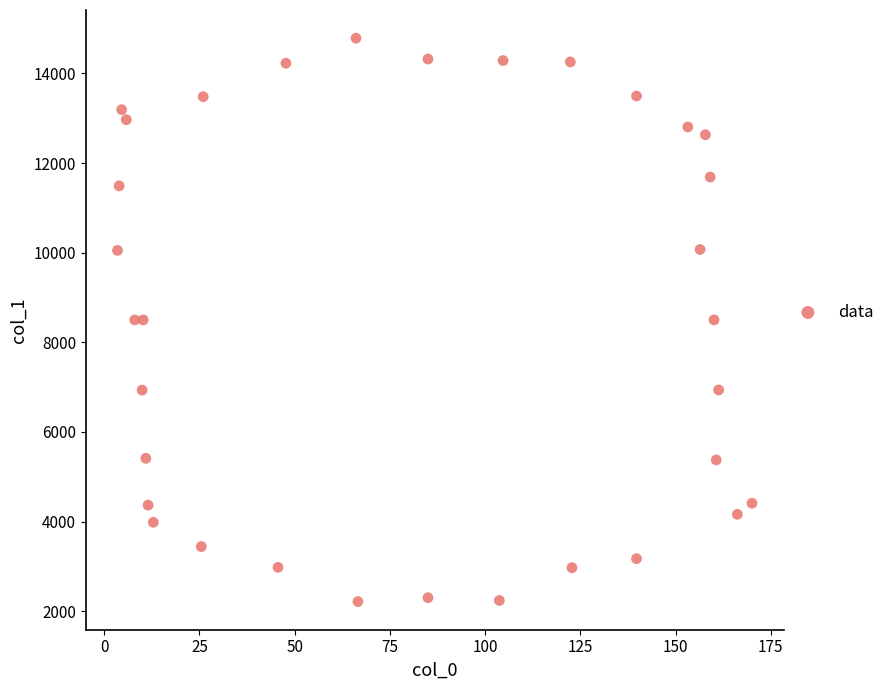

What is the range of X values (max minus min)?

166.5